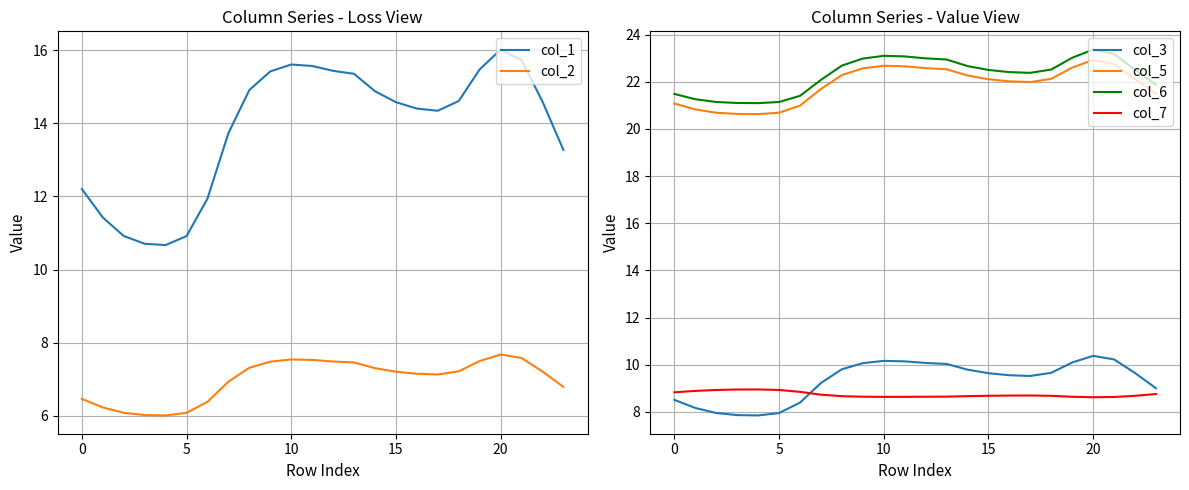

True or false: col_2 has more than 1 interior local peaks.

True